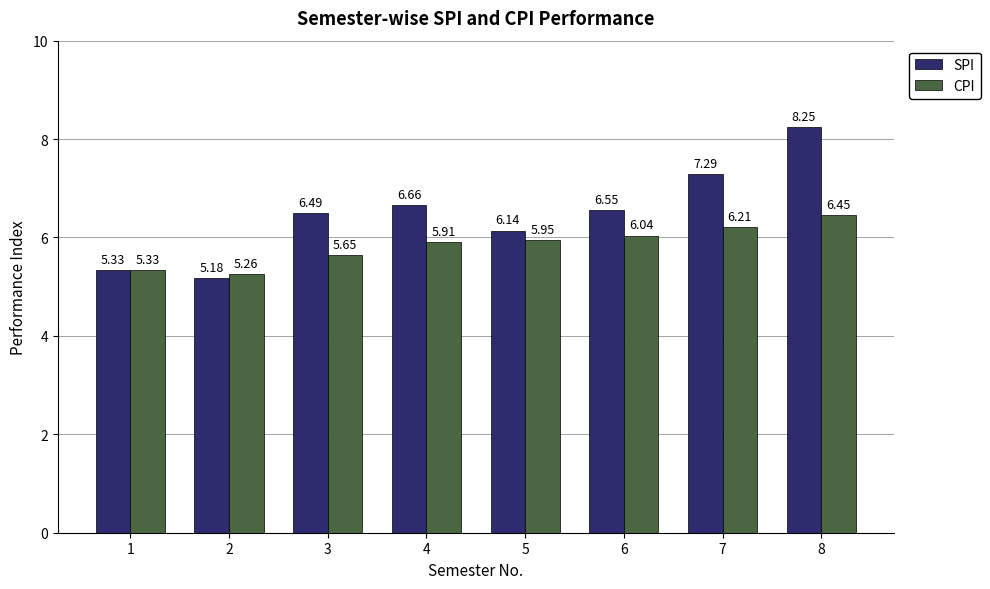

Which series has the widest spread of values?

SPI